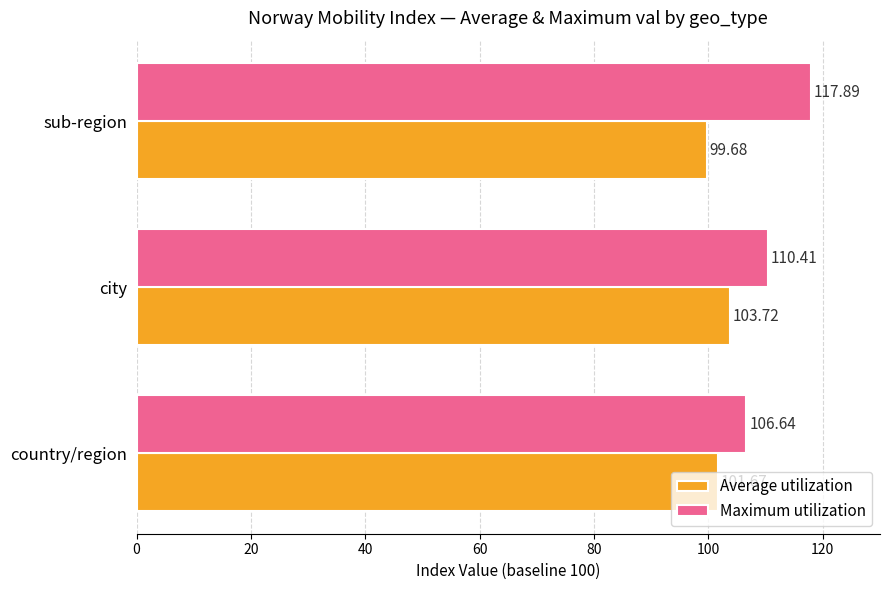

Which series has the widest spread of values?

Maximum utilization